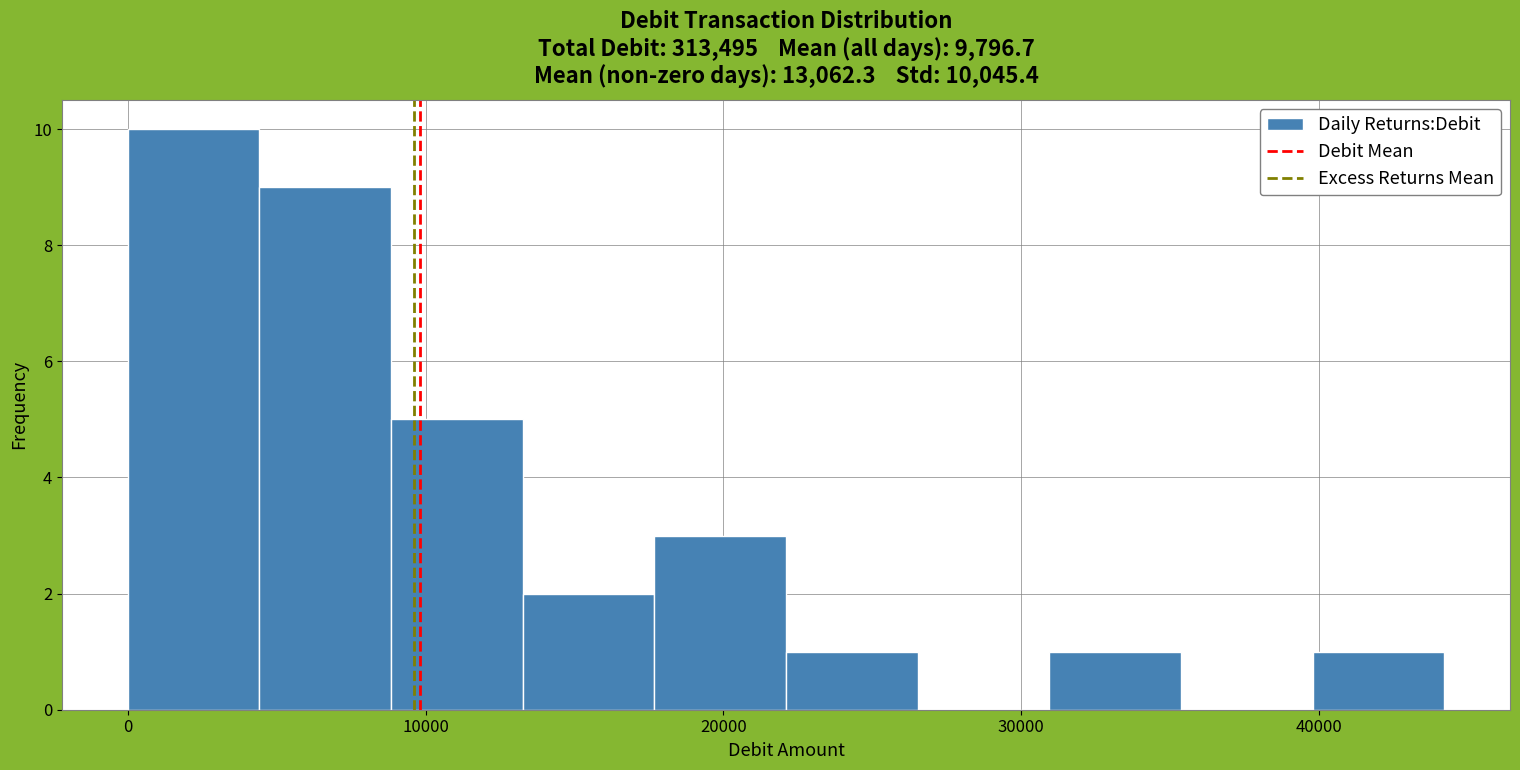

Reading left to right, list every bar in this chart as the range it spans on the x-axis followed by its height. Neither the bar edges nor the heights are printed on the chart, so give them approximately, as read against the axes.

0 to 4000: 10
4000 to 9000: 9
9000 to 13000: 5
13000 to 18000: 2
18000 to 22000: 3
22000 to 27000: 1
27000 to 31000: 0
31000 to 35000: 1
35000 to 40000: 0
40000 to 44000: 1